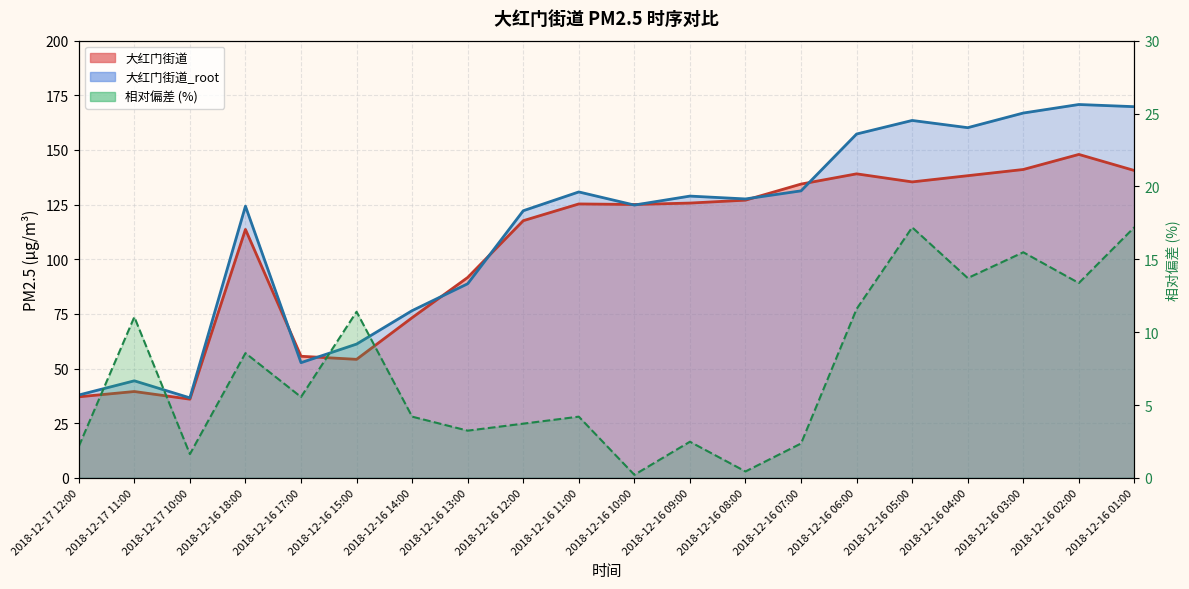

Between 2018-12-17 12:00 and 2018-12-16 08:00, which series saw the biggest shift?

大红门街道